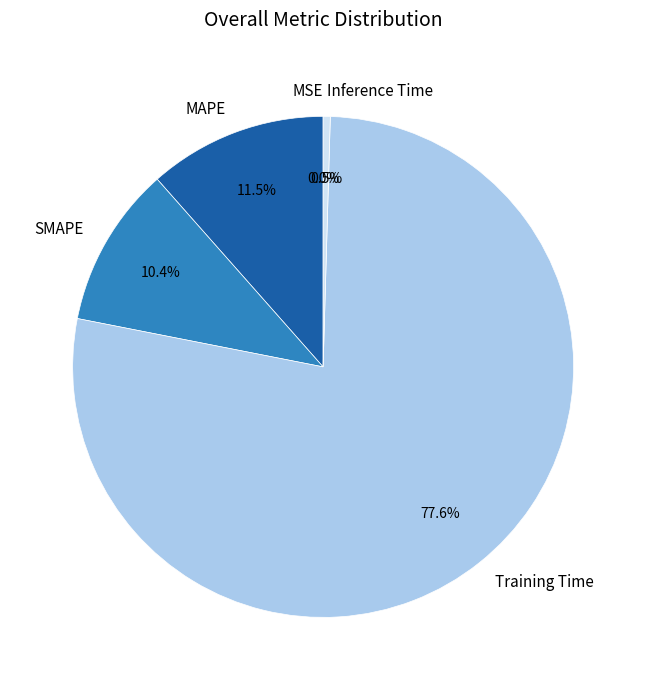

Is it true that Inference Time is 9% of the pie?

False